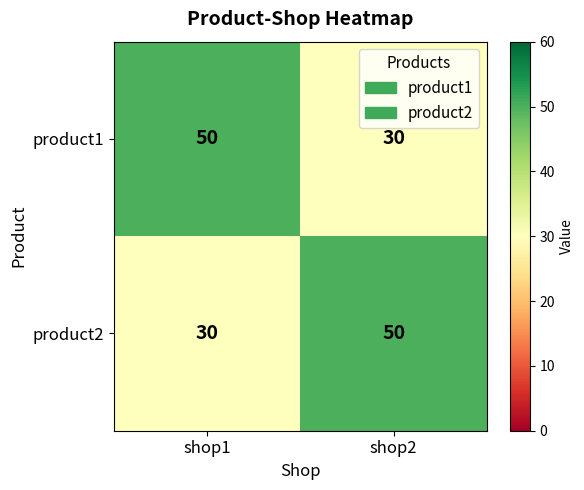

Count the number of data series in this chart.

2